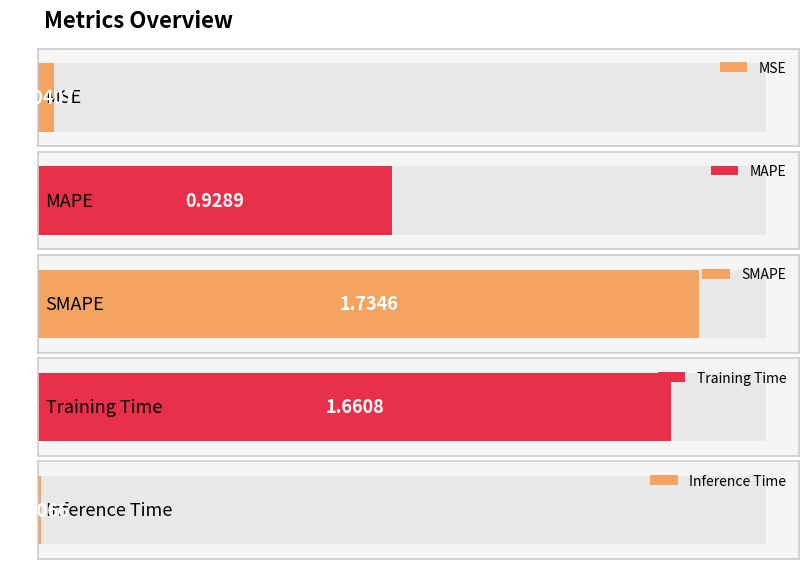

Reading right to left, what are all the values shown in this chart?

Inference Time=0.0	Training Time=1.7	SMAPE=1.7	MAPE=0.9	MSE=0.0